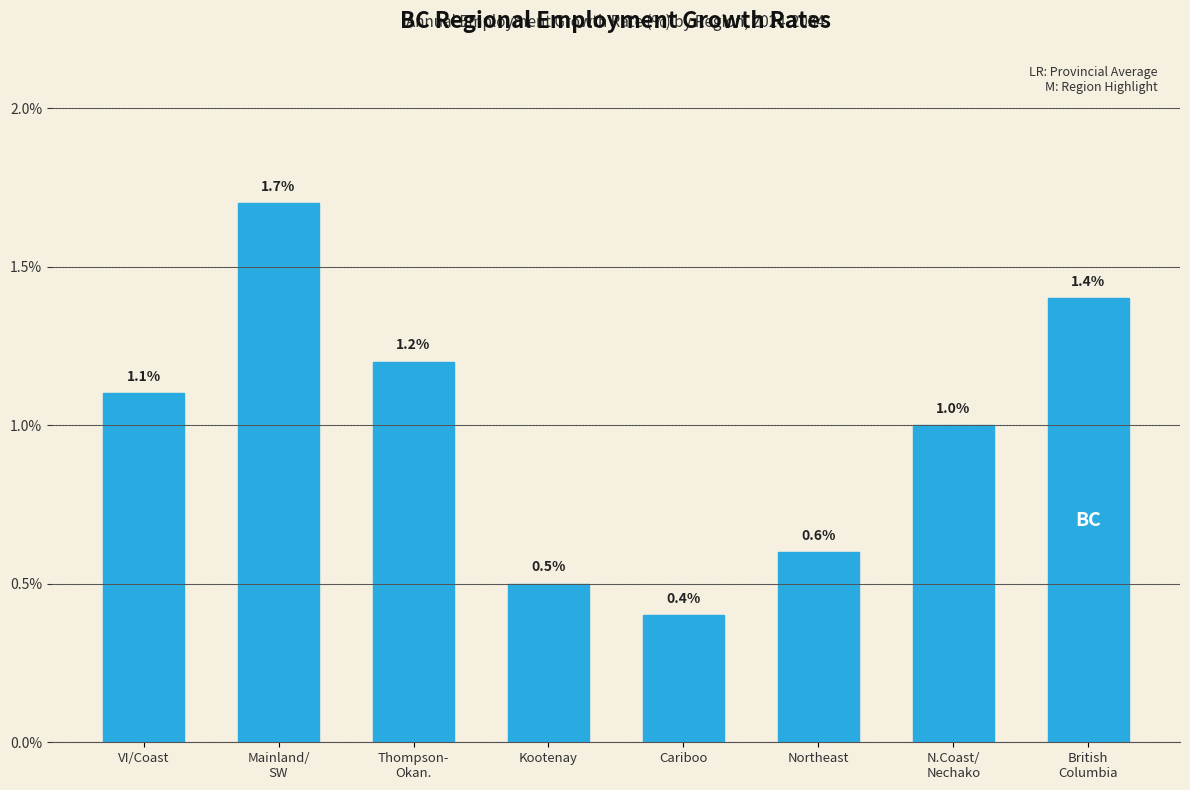

Reading right to left, list all the values displayed in this chart.

1.4	1.0	0.6	0.4	0.5	1.2	1.7	1.1